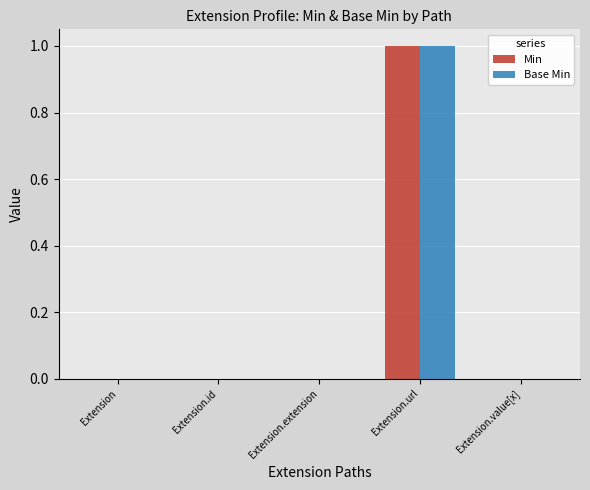

At which category does the chart reach its peak across all series?

Extension.url